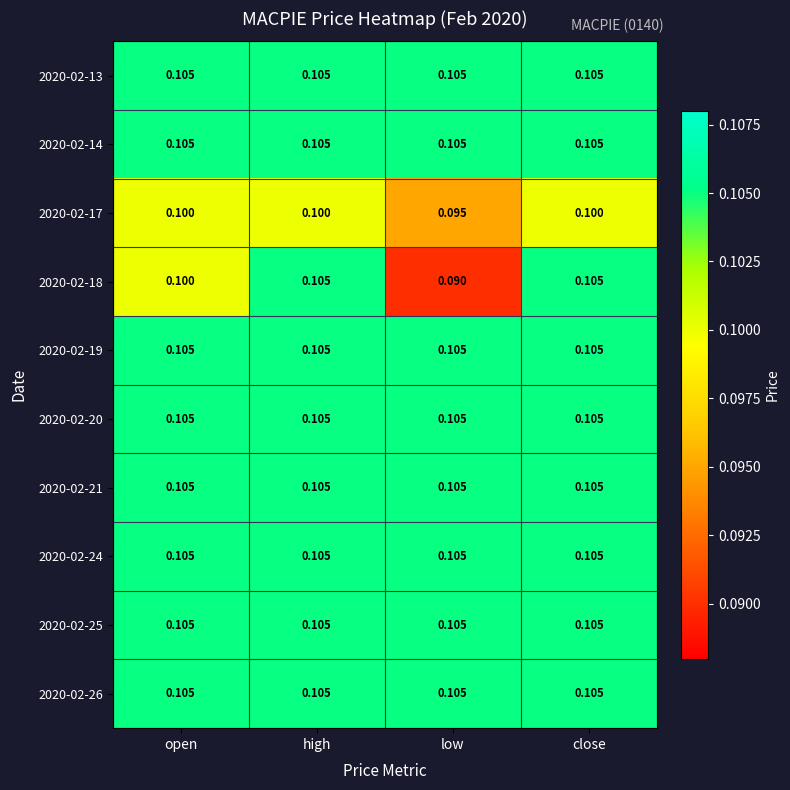

At which category does the chart reach its minimum across all series?

low